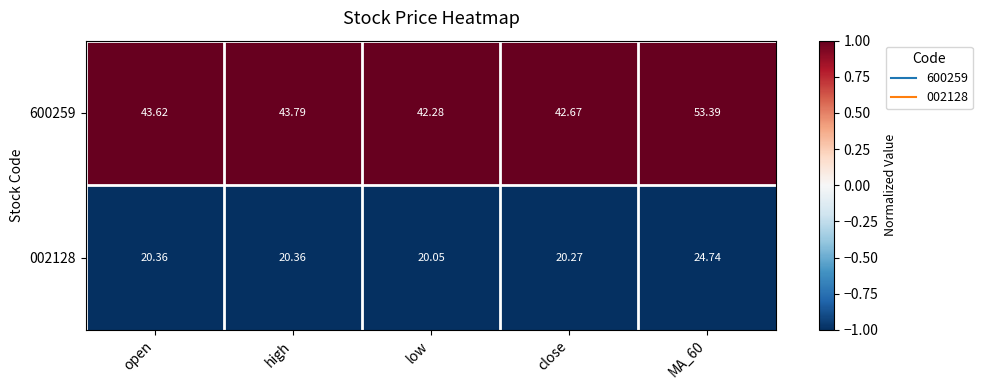

Which series has the largest range (max minus min)?

600259